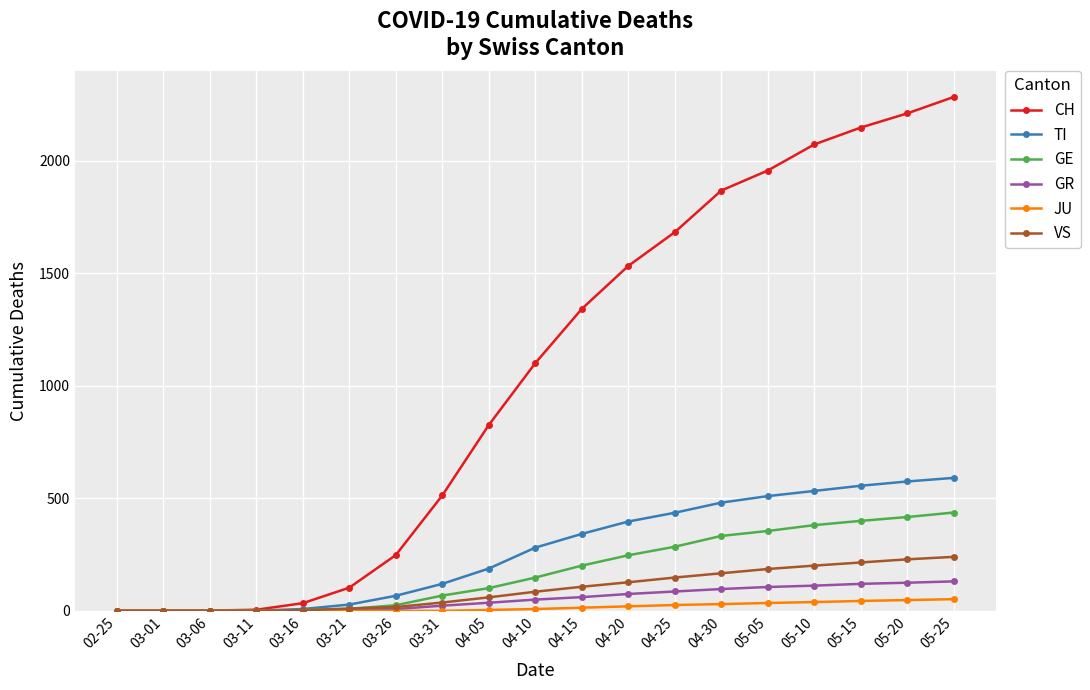

What is the sum of all GR values?

1035